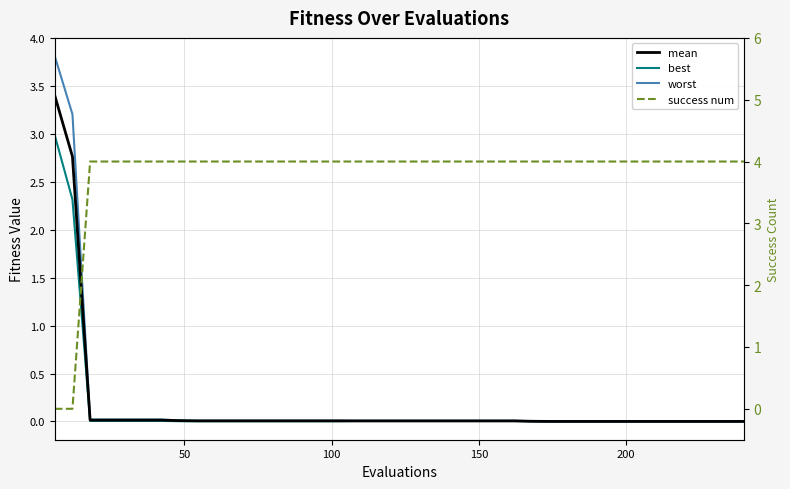

What are all the series names shown in the legend?

mean, best, worst, success num